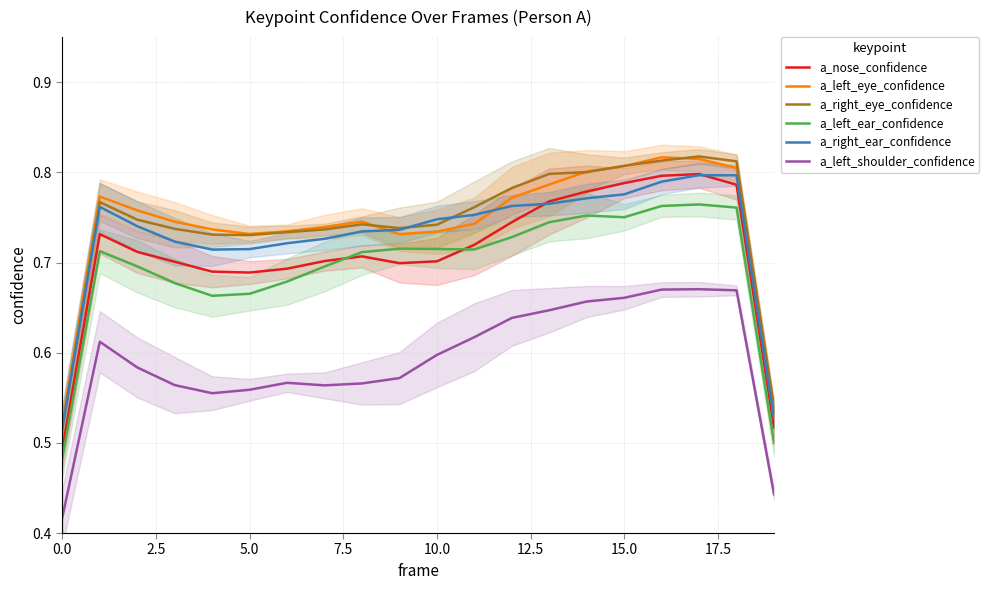

Is the value of a_left_eye_confidence at 5.0 greater than the value of a_left_shoulder_confidence at 15.0?

Yes